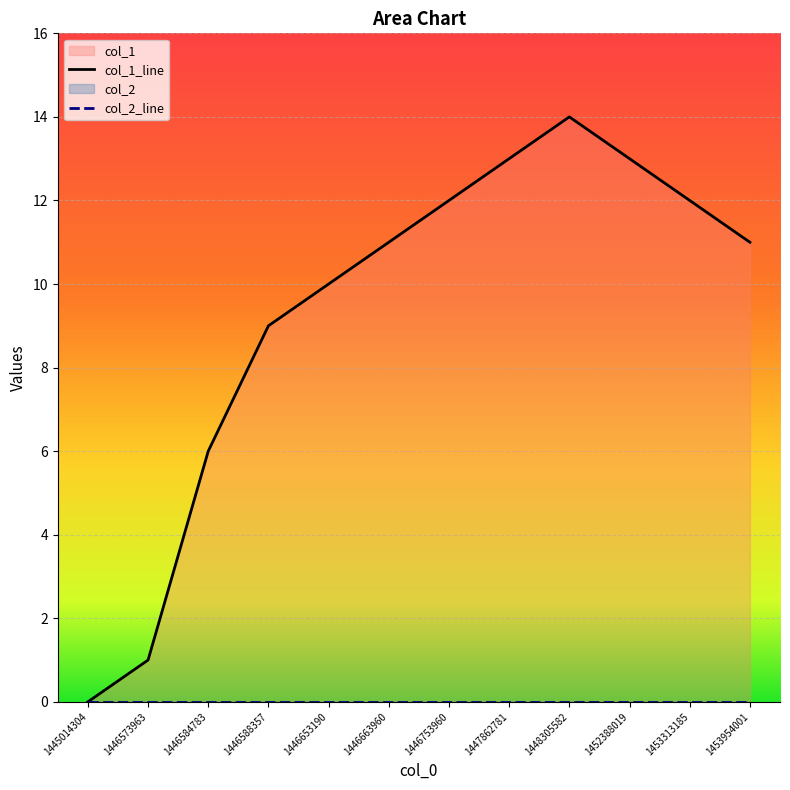

At which label does the data first exceed 11?

1446753960